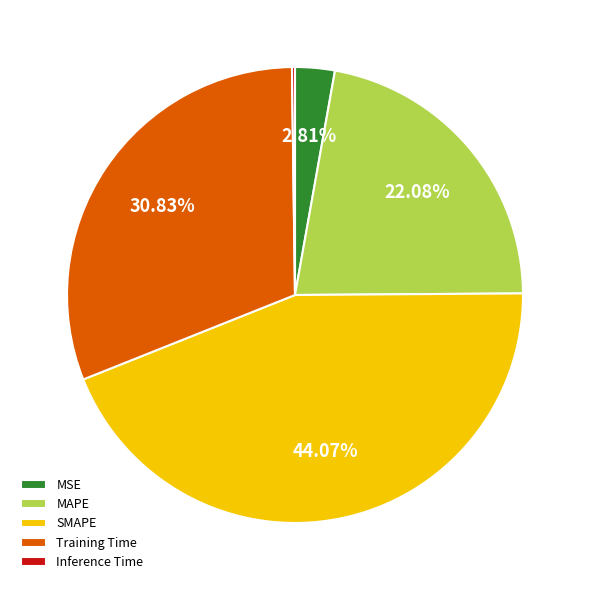

The MSE slice represents 3% of the pie. True or false?

True